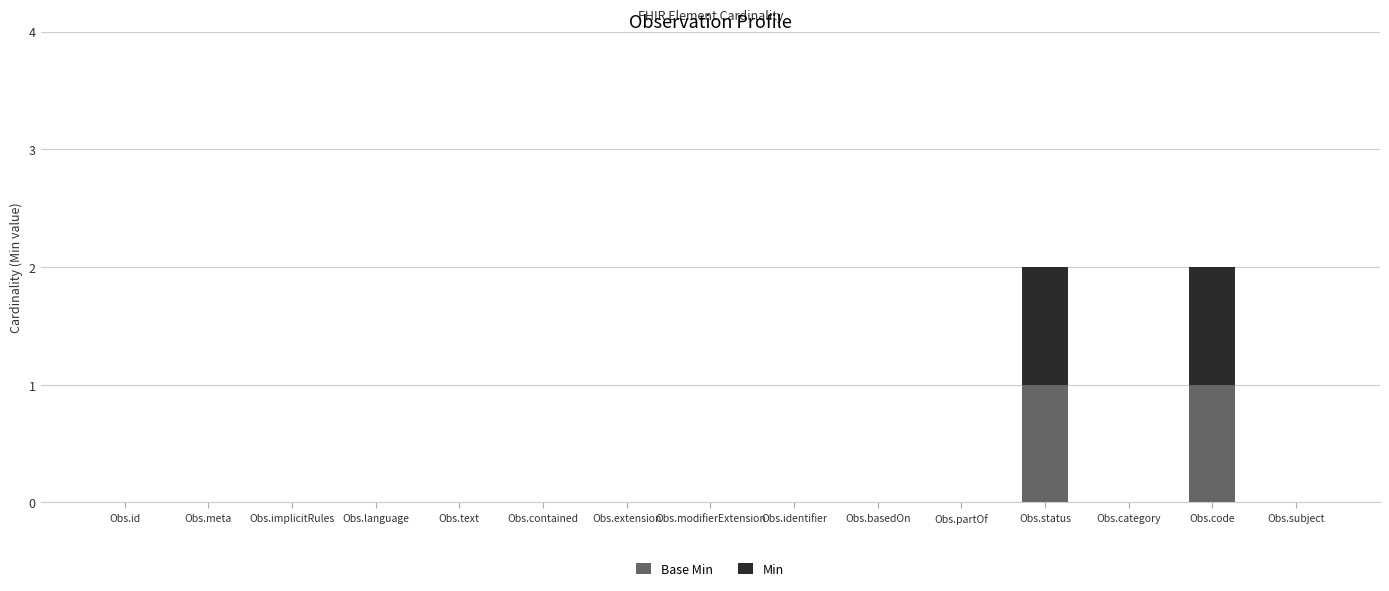

Does the chart contain stacked bars?

Yes